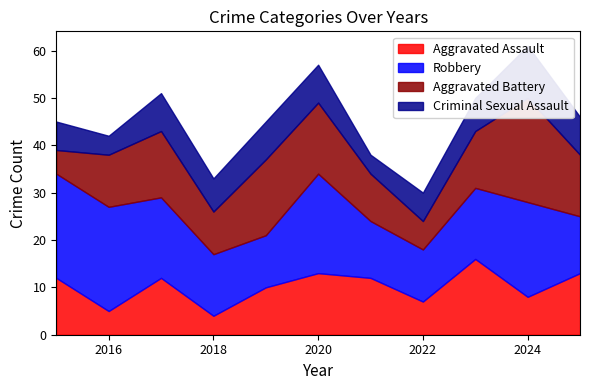

How many lines are shown in the chart?

4